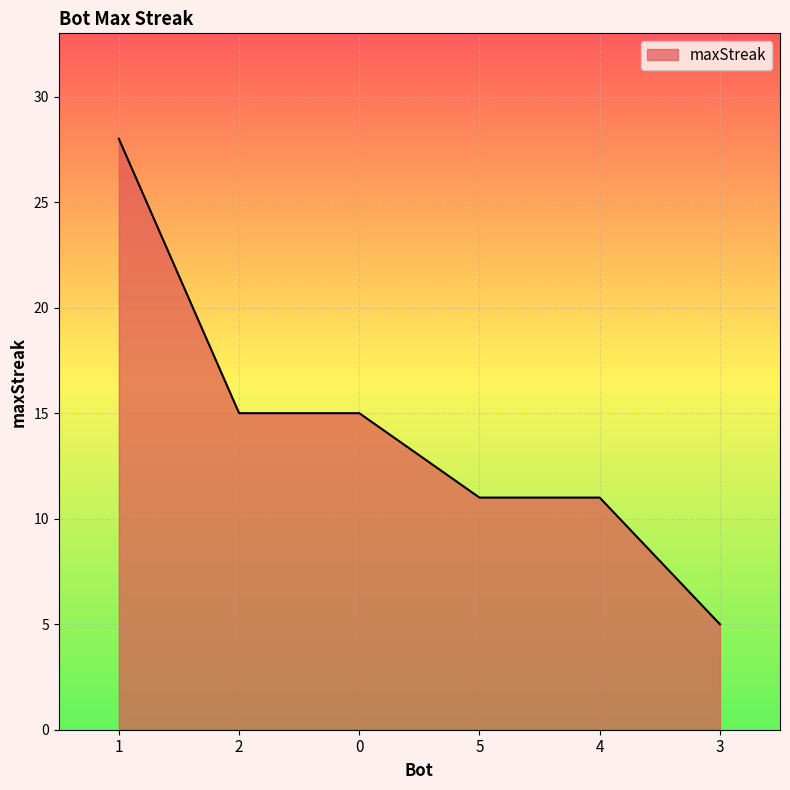

Reading right to left, list all the values displayed in this chart.

5	11	11	15	15	28